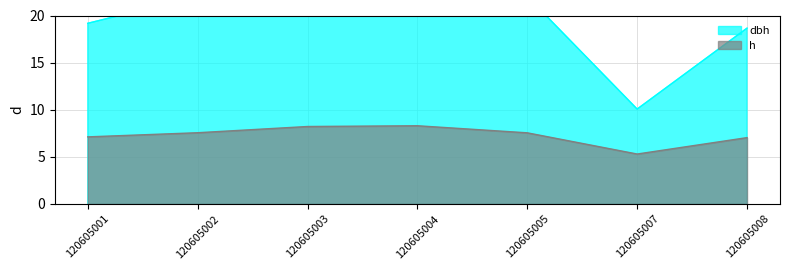

Count the number of categories in the chart.

7